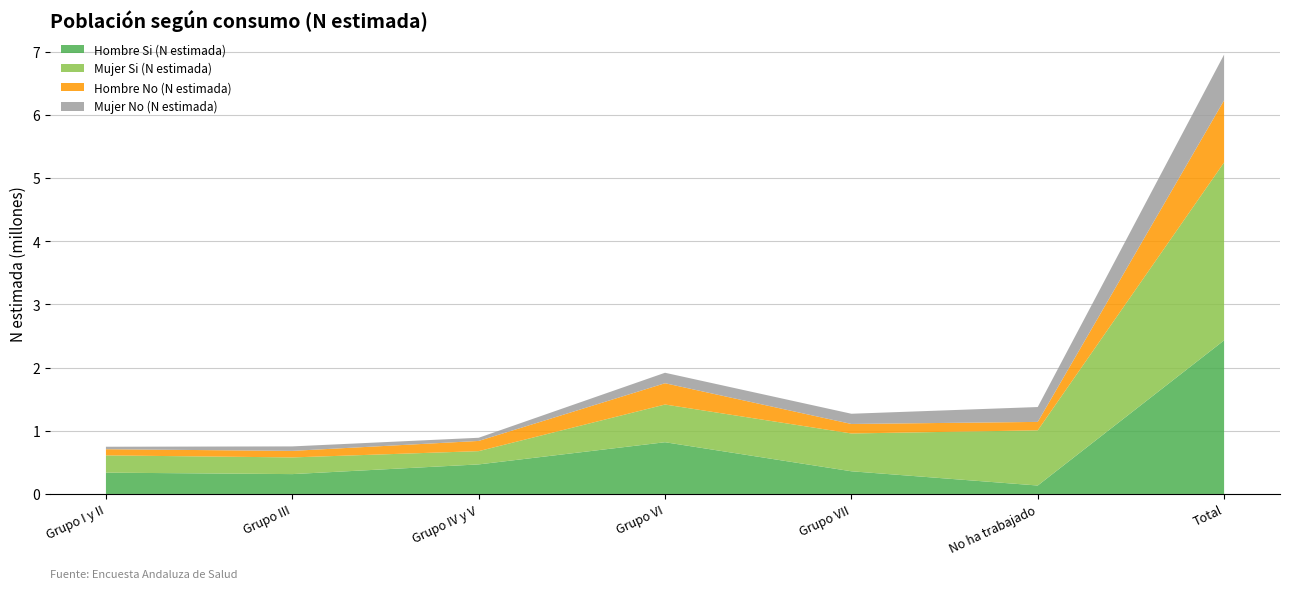

Reading left to right, extract all data points from this chart.

Hombre Si (N estimada): 337475	314352	467802	819012	359133	133613	2431387
Mujer Si (N estimada): 273155	264180	210078	596960	598529	873883	2816785
Hombre No (N estimada): 97635	103428	161613	336976	150395	133269	983316
Mujer No (N estimada): 39364	70937	50051	165845	161843	235468	723508